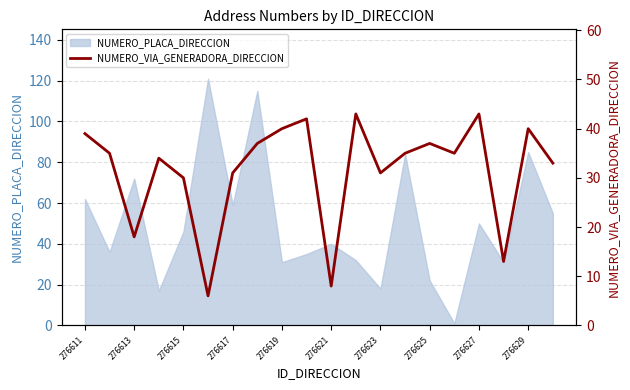

True or false: the data has more than 0 interior local peaks.

True